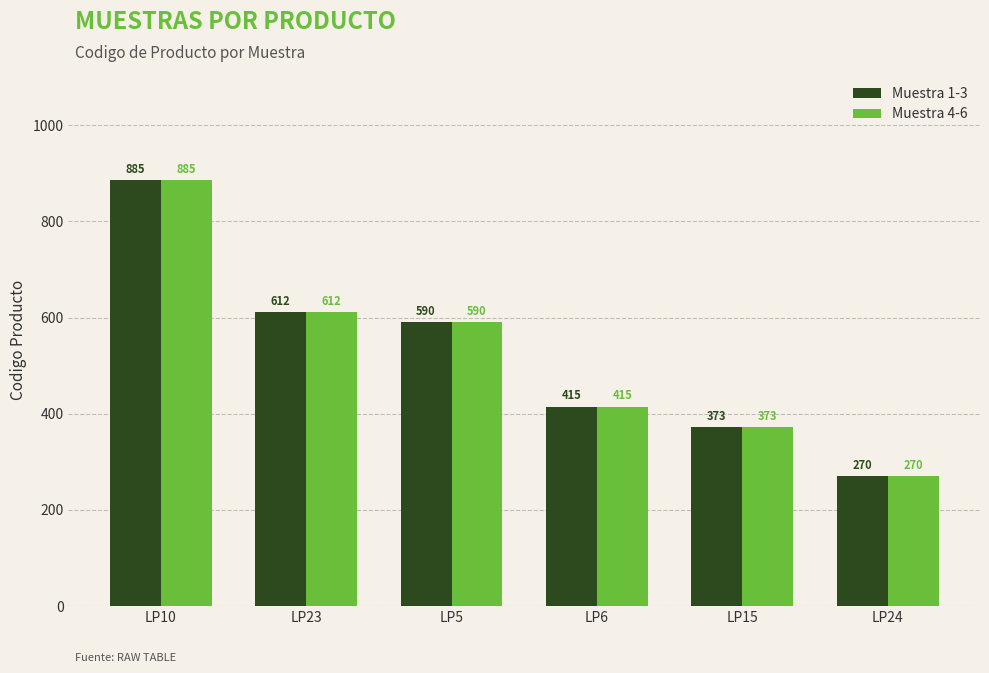

What is the difference between the second highest and minimum values in the Muestra 4-6 series?

342